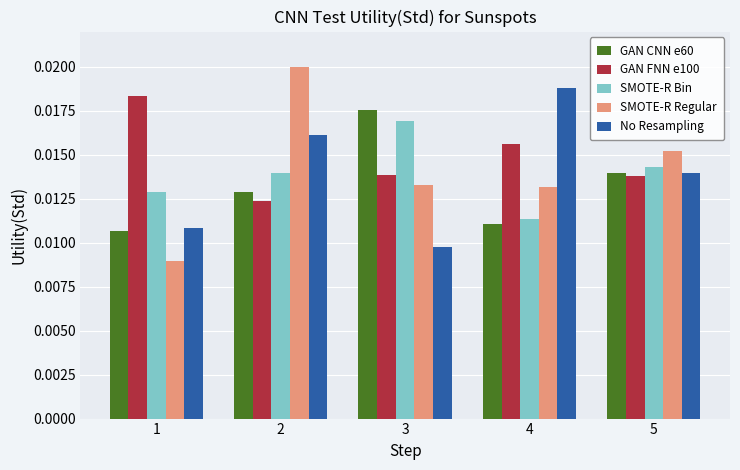

Which series has the largest total across all categories?

GAN FNN e100